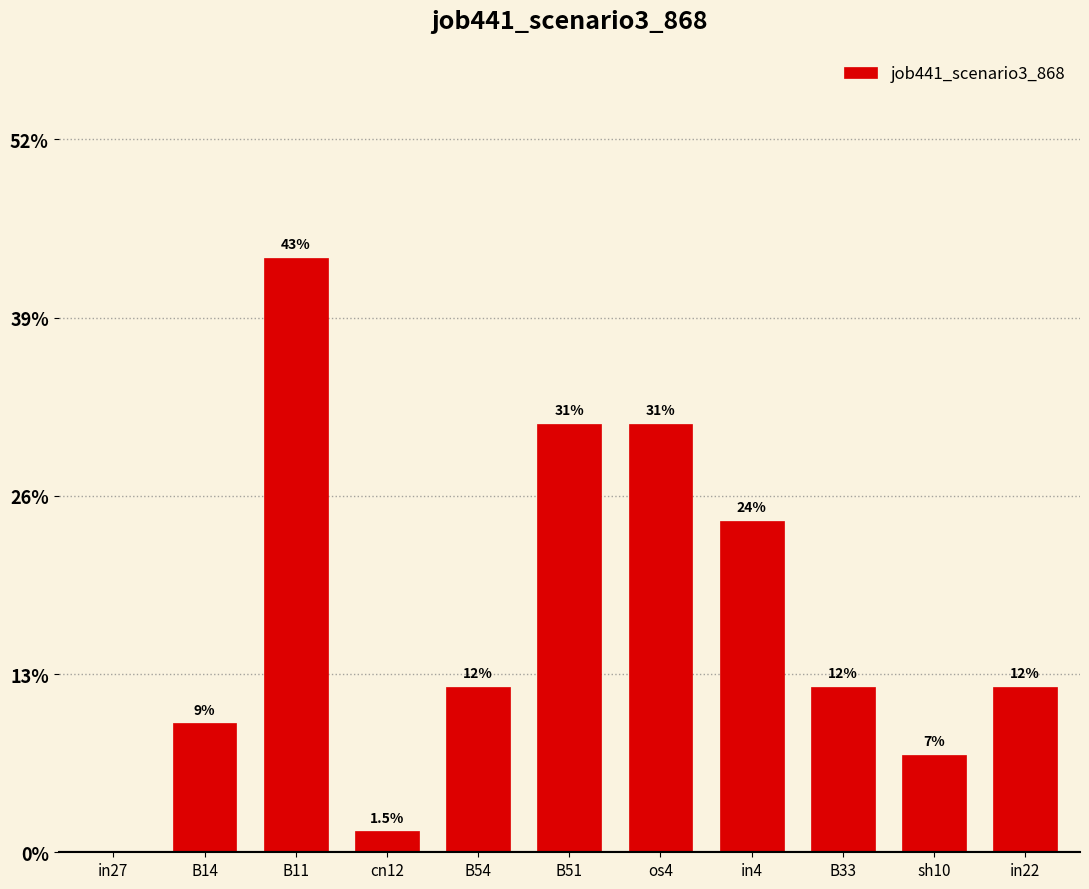

List the labels in order of value, smallest first.

in27, cn12, sh10, B14, B54, B33, in22, in4, B51, os4, B11